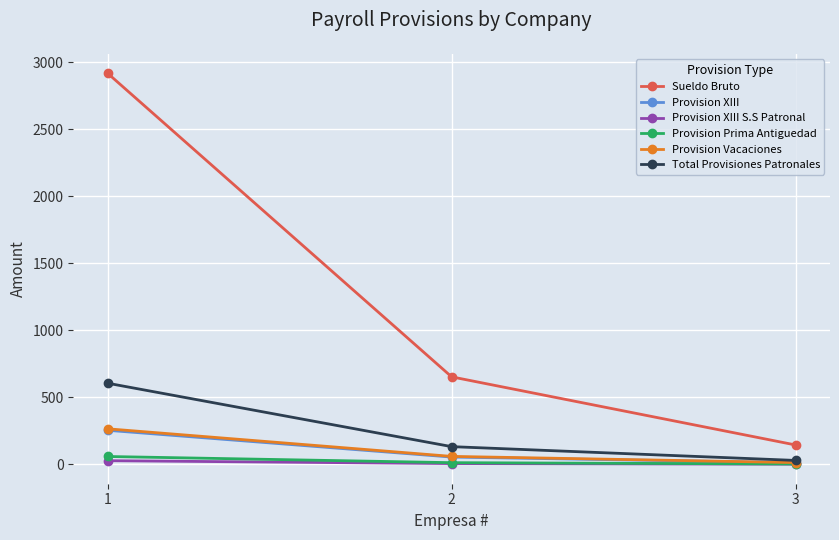

What is the difference between the maximum and minimum values in the Total Provisiones Patronales series?

576.0